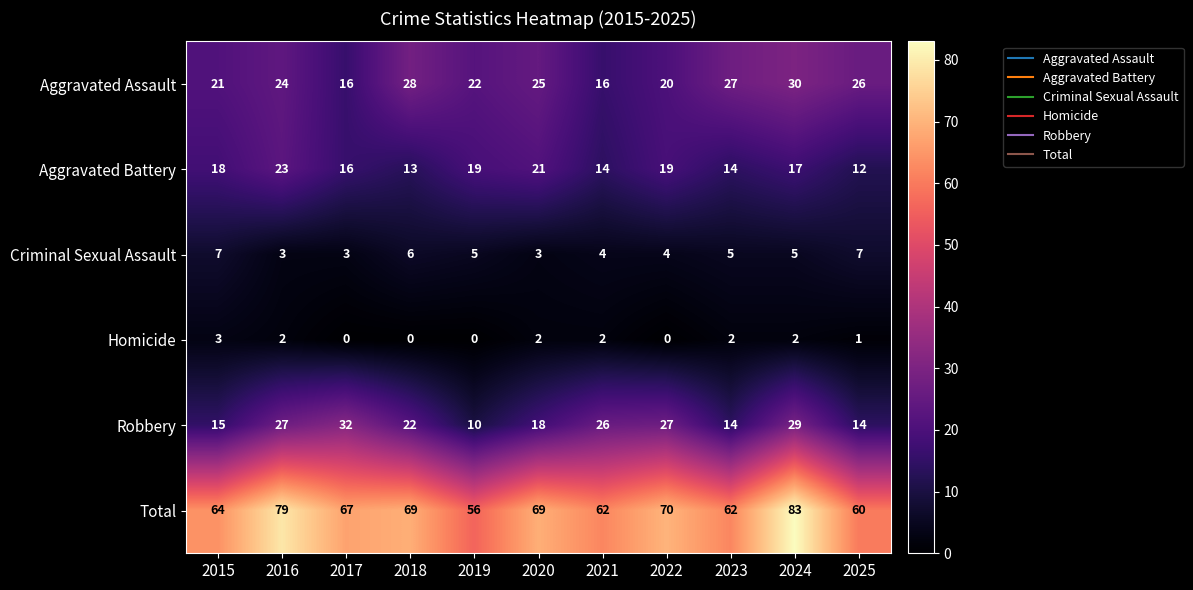

Between 2021 and 2024, which series saw the biggest shift?

Total